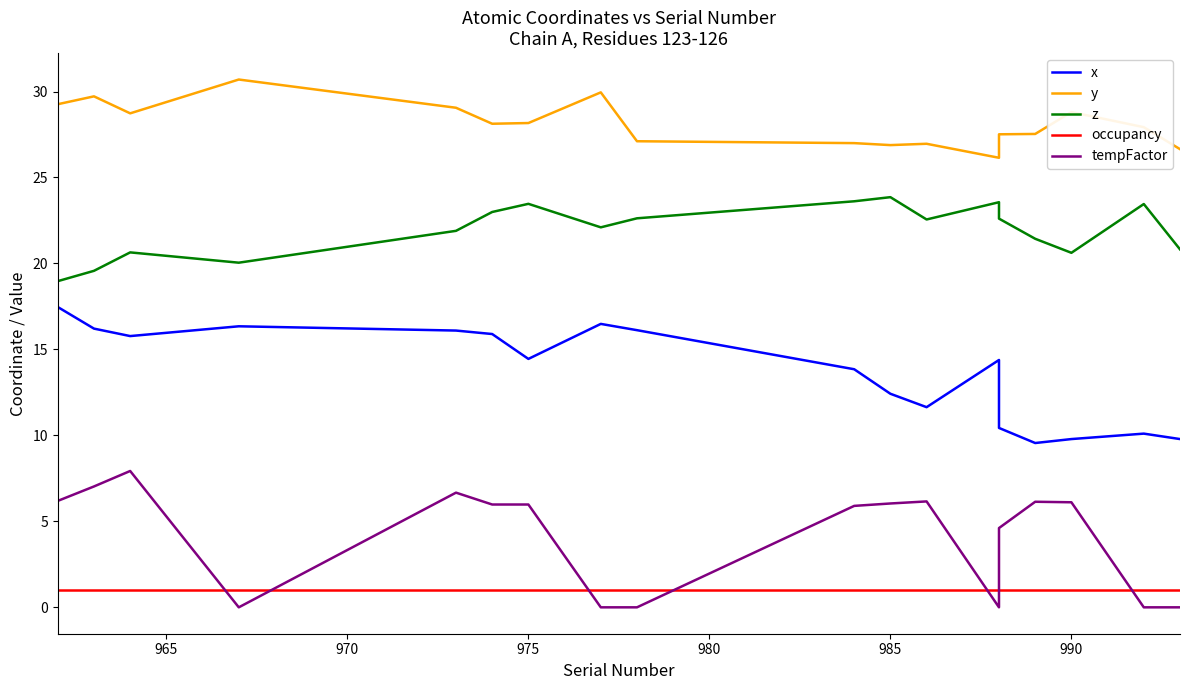

How many distinct data groups are displayed?

5